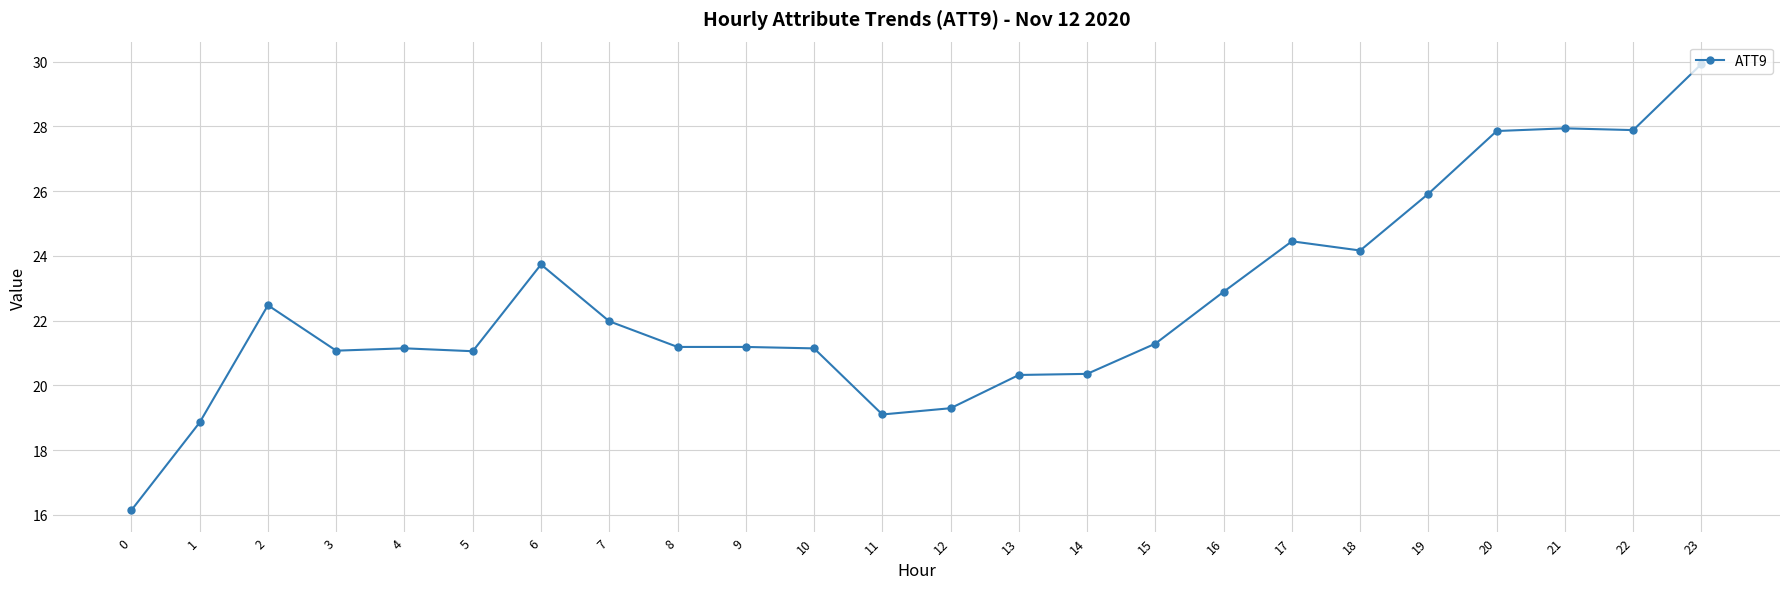

Does the chart have visible grid lines?

Yes